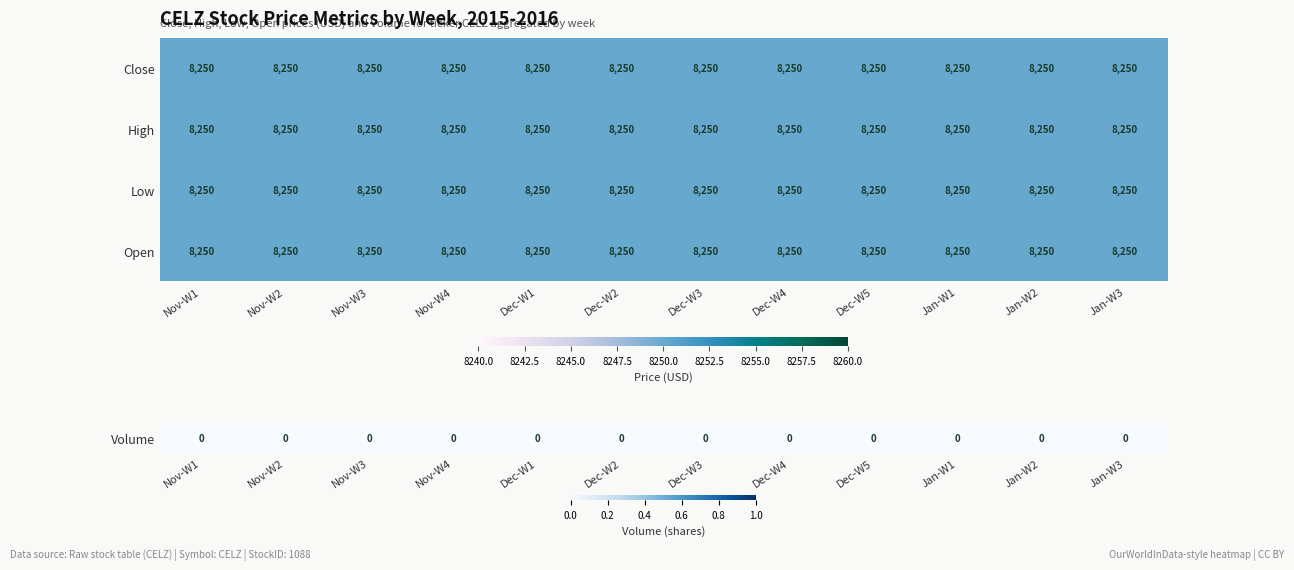

What value does the Low series have at Jan-W2?

8250